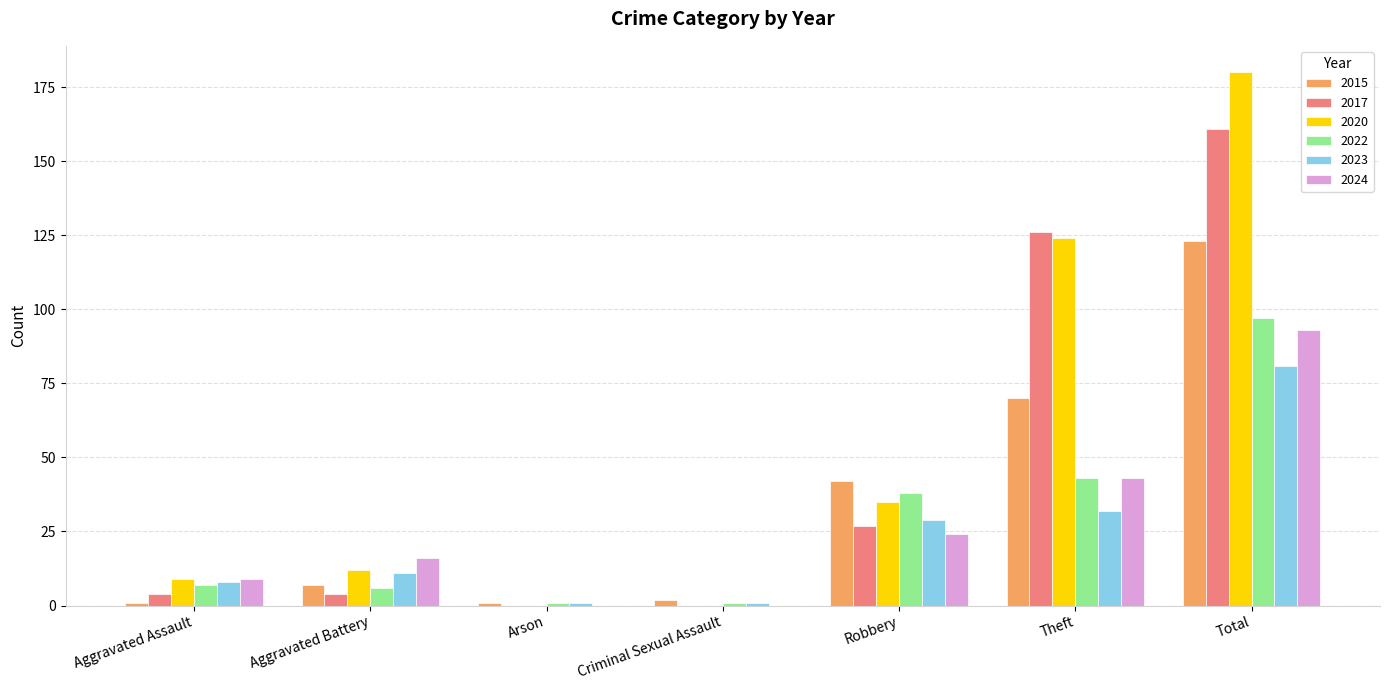

The 2023 series shows 12 at Theft. True or false?

False